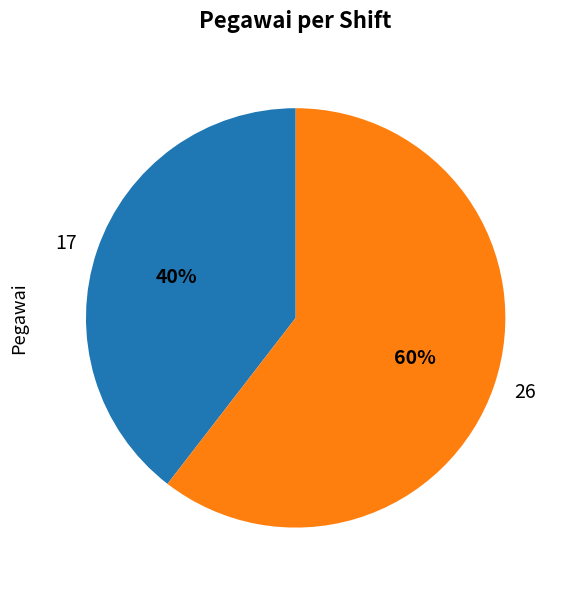

To the nearest percent, what portion does 26 represent?

60%